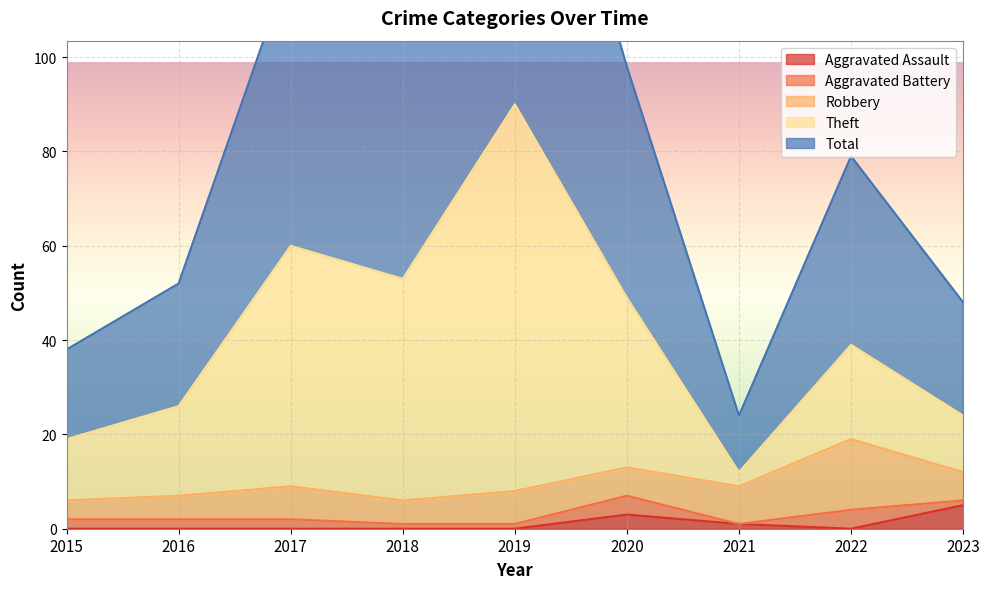

True or false: Total has more than 2 points higher than both neighbors.

True